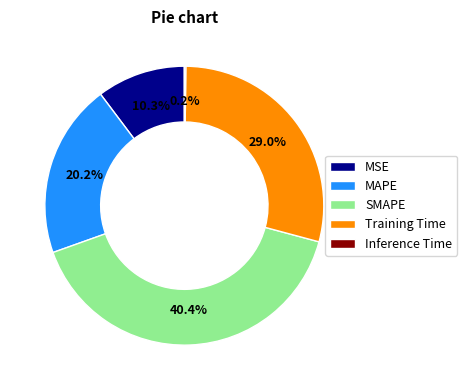

Is there any slice that represents more than half of the pie?

No